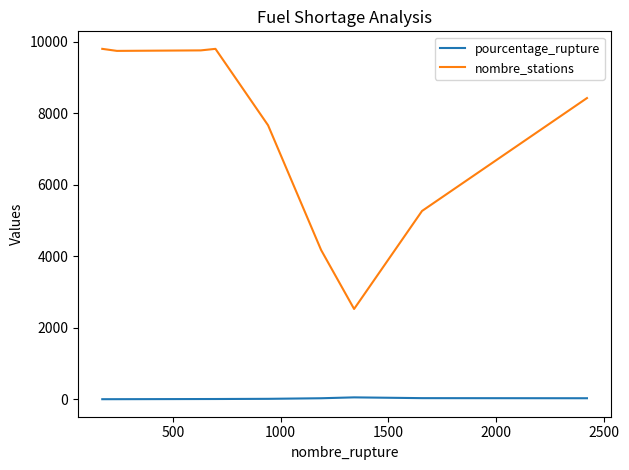

Which series has the largest total across all categories?

nombre_stations